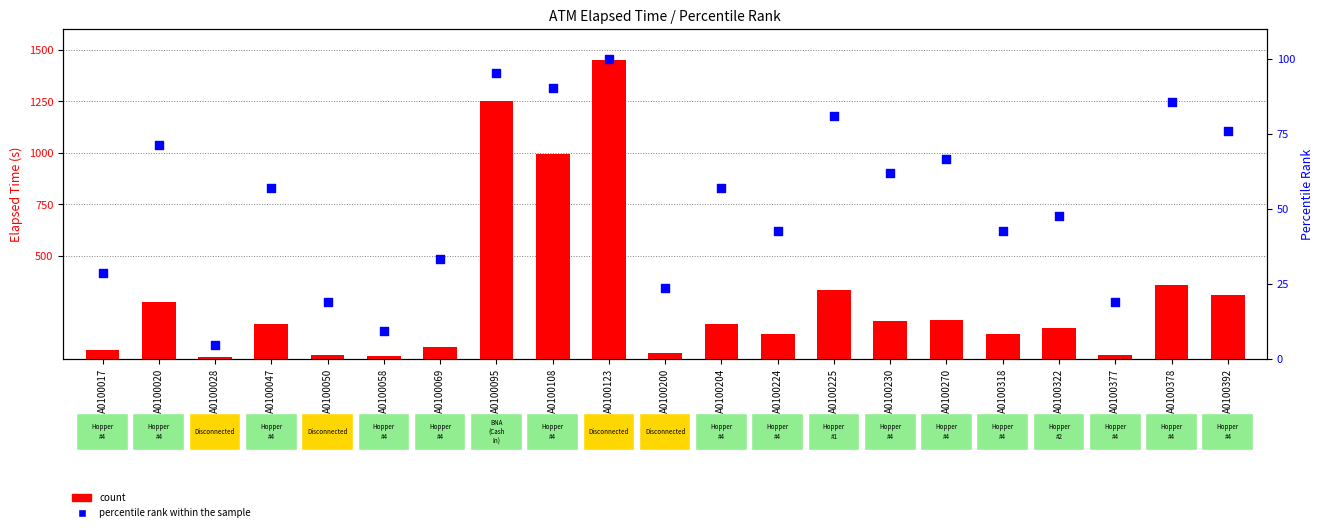

What are all the series names shown in the legend?

count, percentile rank within the sample